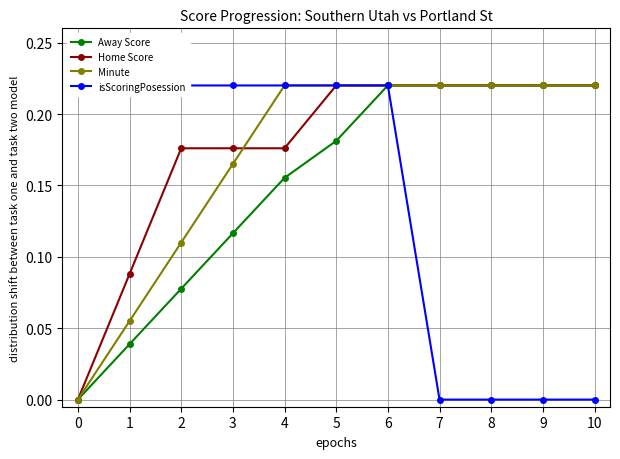

How many data points in isScoringPosession are above 0?

7